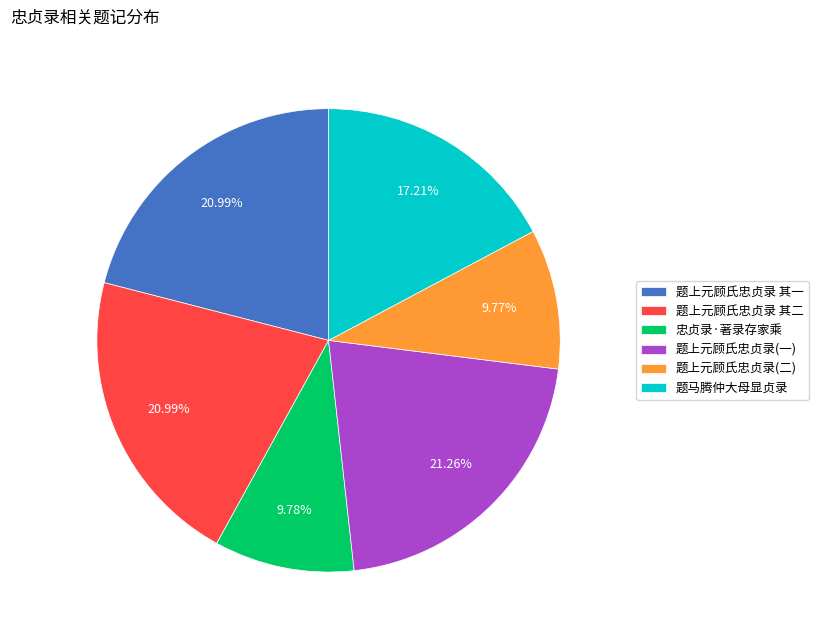

Is there any slice that represents more than half of the pie?

No